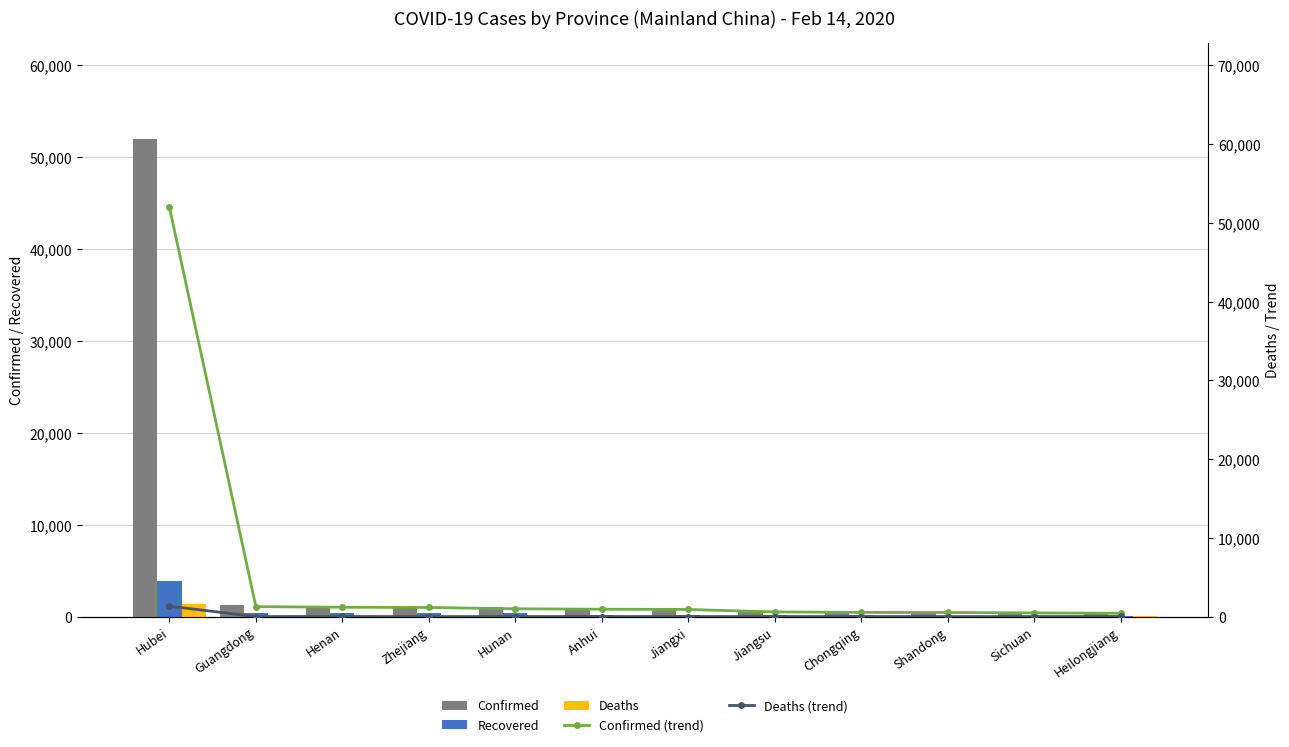

List the labels in order of Deaths (trend) value, smallest first.

Zhejiang, Jiangsu, Jiangxi, Sichuan, Guangdong, Hunan, Shandong, Chongqing, Anhui, Henan, Heilongjiang, Hubei